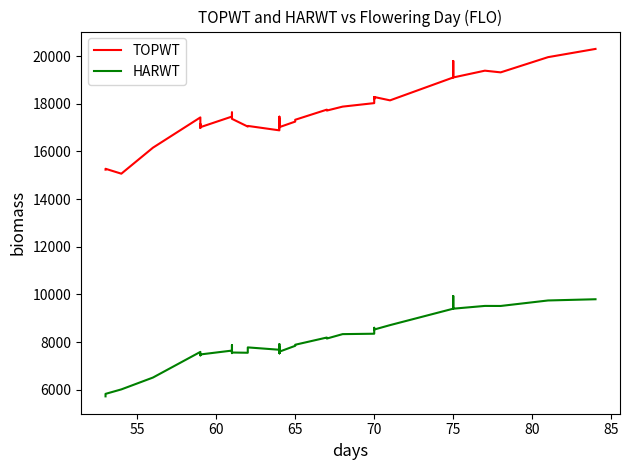

True or false: HARWT and TOPWT intersect in this chart.

False